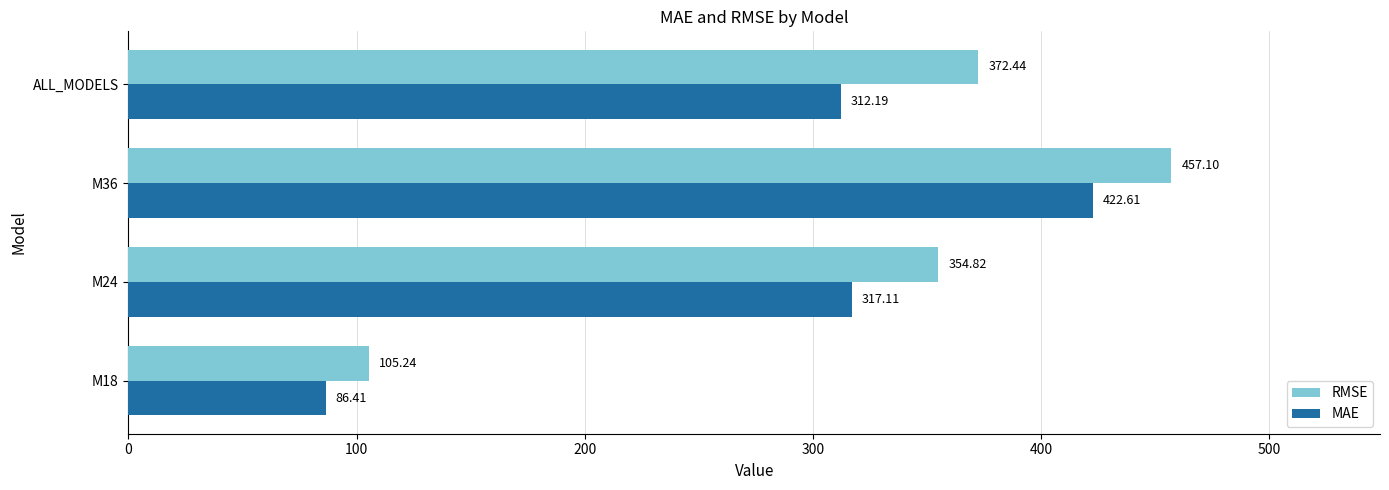

Which series has the widest spread of values?

RMSE